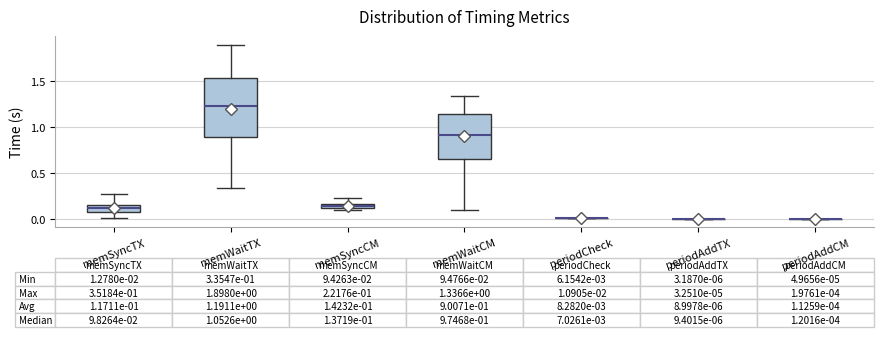

Comparing the boxes themselves (not the whiskers), which one is the tallest?

memWaitTX